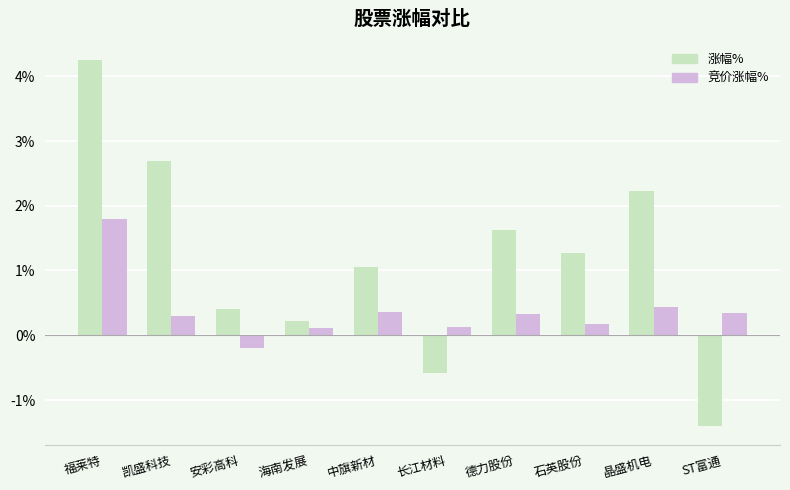

At which category is the sum across all series the highest?

福莱特